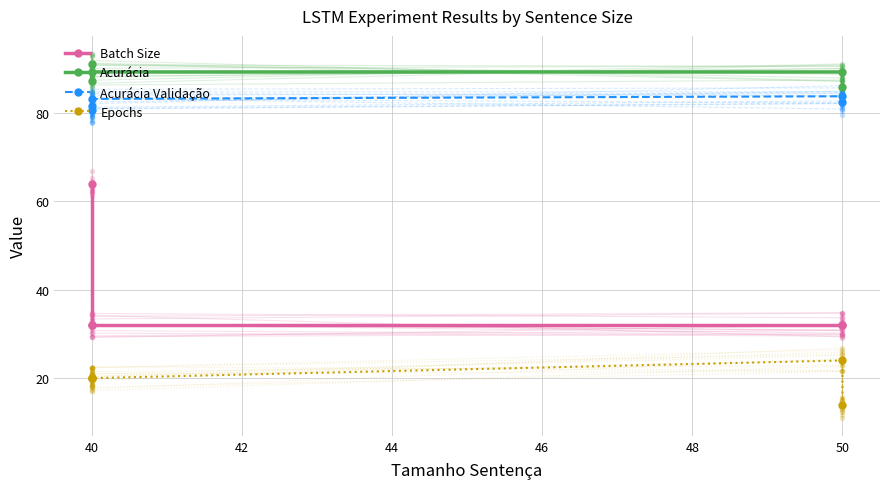

What are all the series names shown in the legend?

Batch Size, Acurácia, Acurácia Validação, Epochs